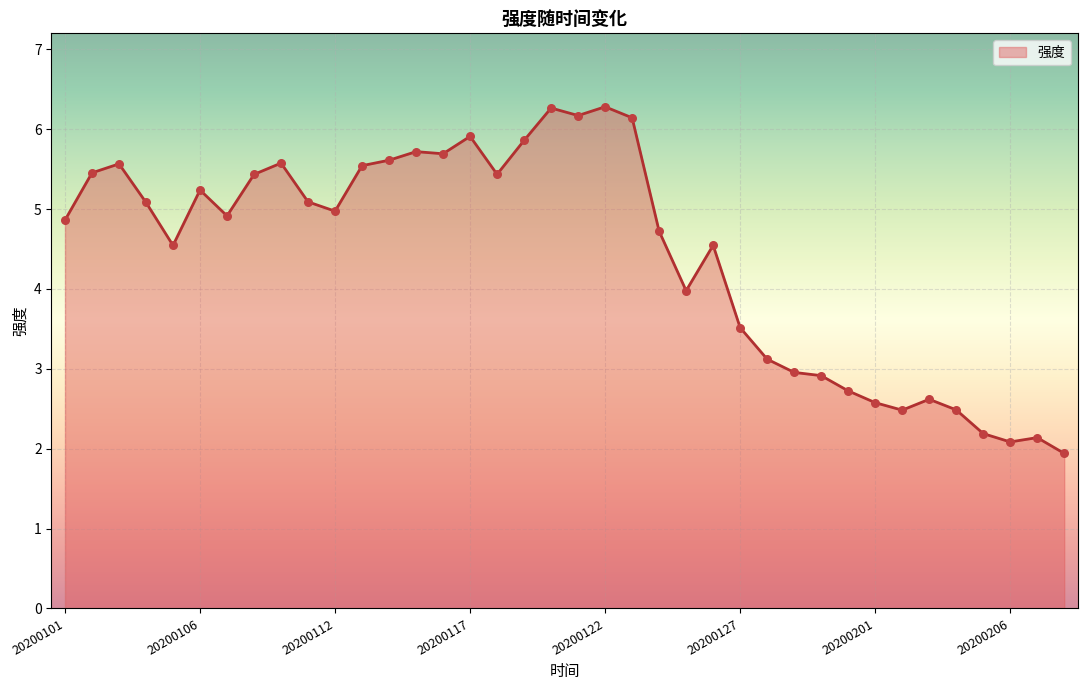

What is the smallest value displayed?

1.9